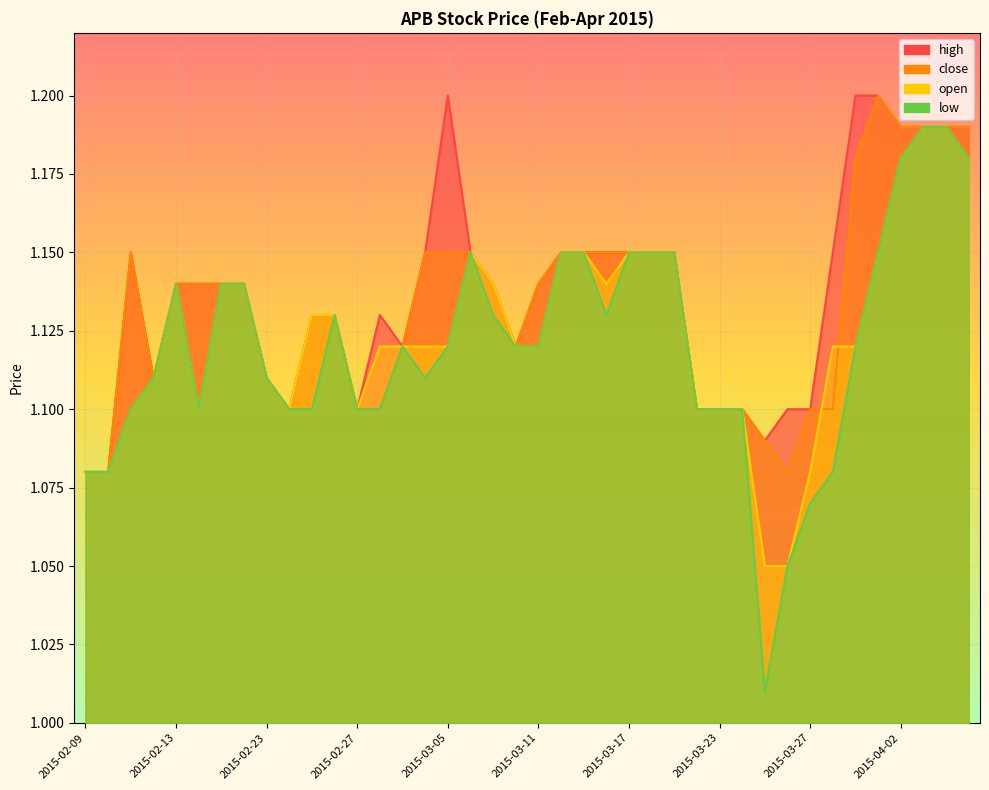

The value of high at 2015-04-07 is 1.6. True or false?

False